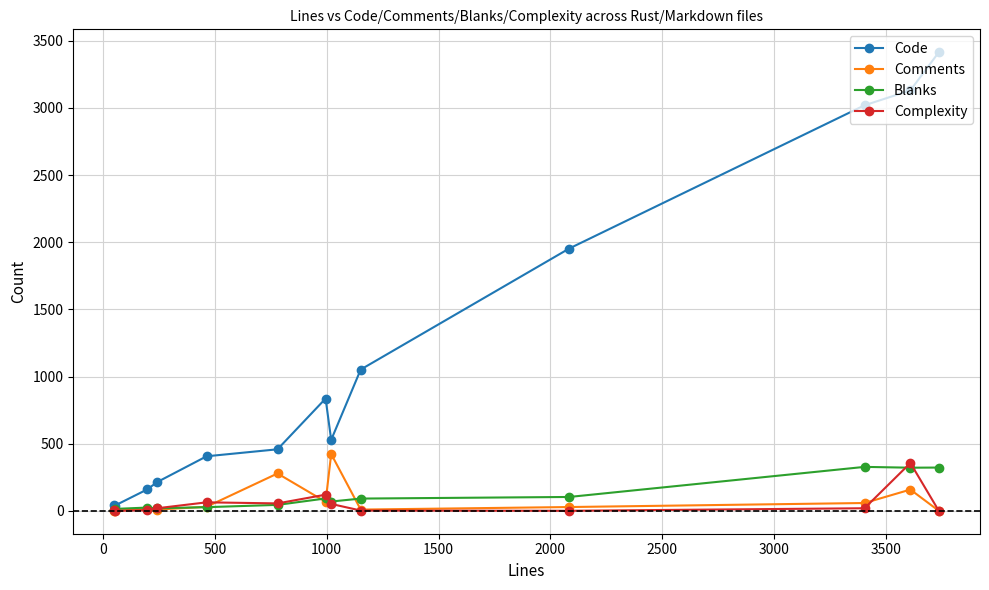

At how many categories does at least one series exceed 1269?

4